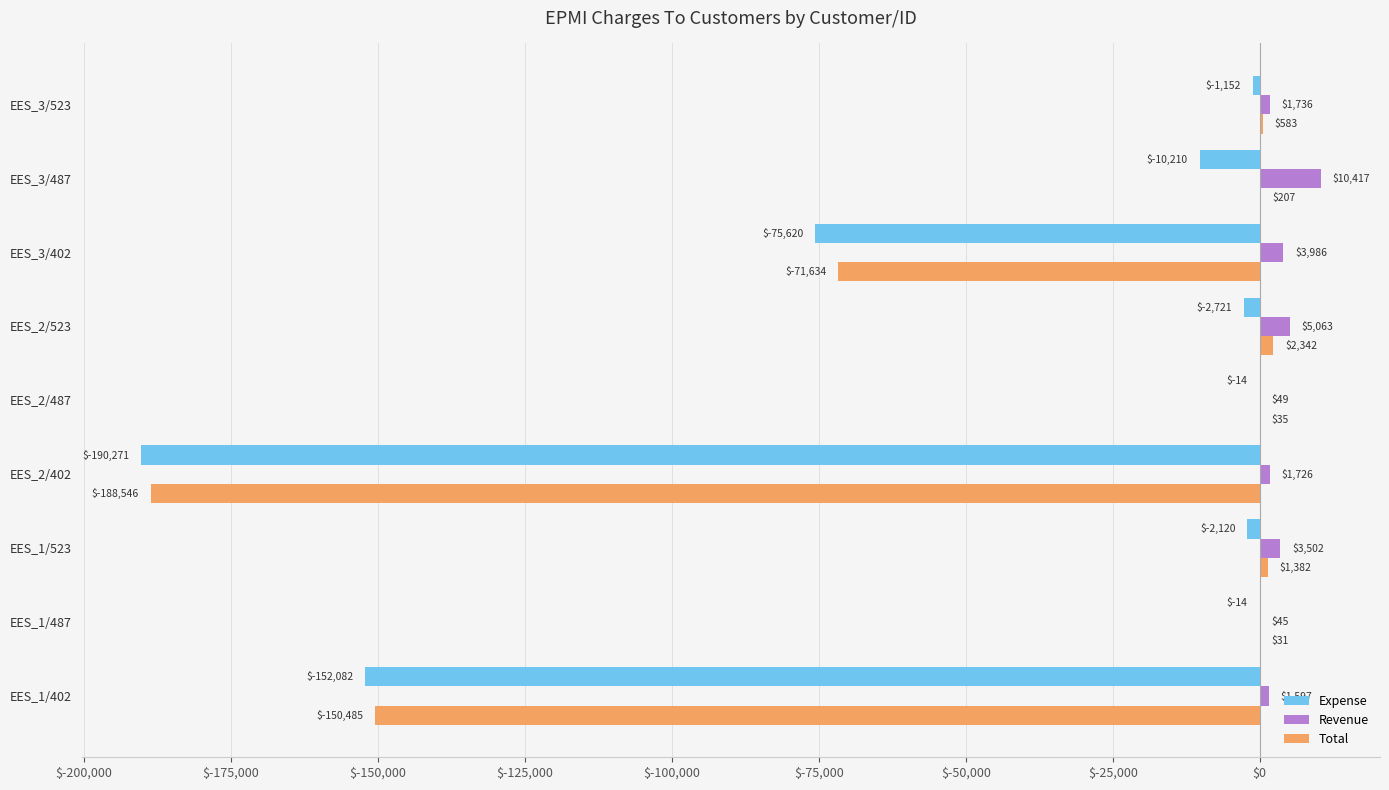

What is the average value of the Total series?

-45120.6